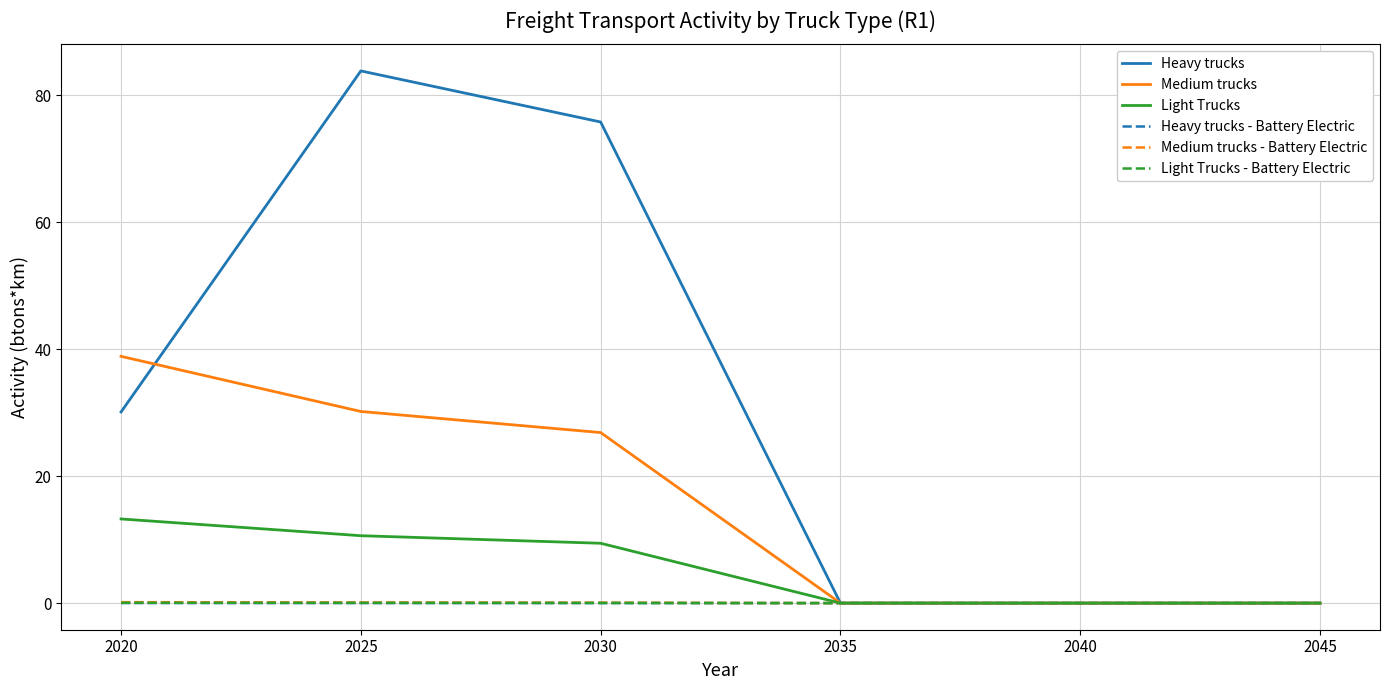

What is the maximum value for Light Trucks - Battery Electric?

0.1